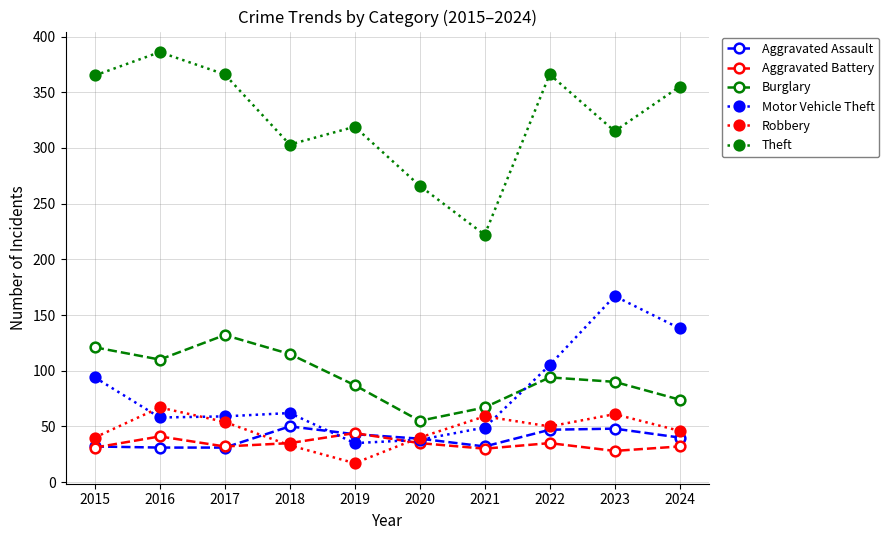

Between 2019 and 2023, which series saw the biggest shift?

Motor Vehicle Theft